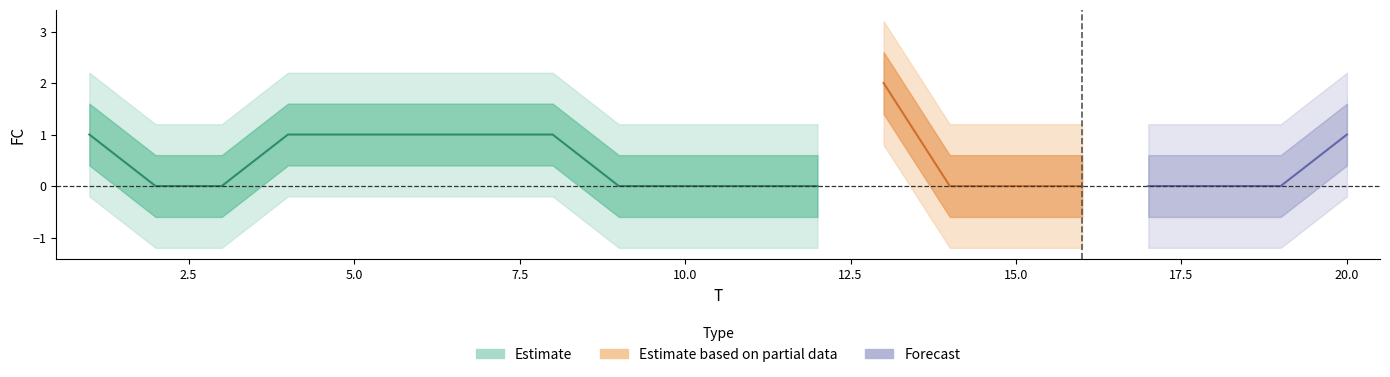

Reading left to right, list all the values displayed in this chart.

1=1	2=0	3=0	4=1	5=1	6=1	7=1	8=1	9=0	10=0	11=0	12=0	13=2	14=0	15=0	16=0	17=0	18=0	19=0	20=1